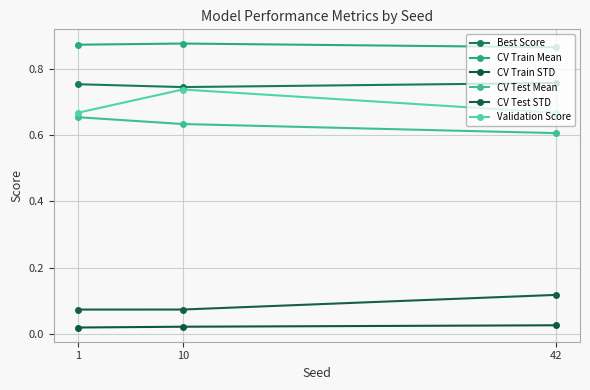

The value of CV Train Mean at 10 is 0.9. True or false?

True